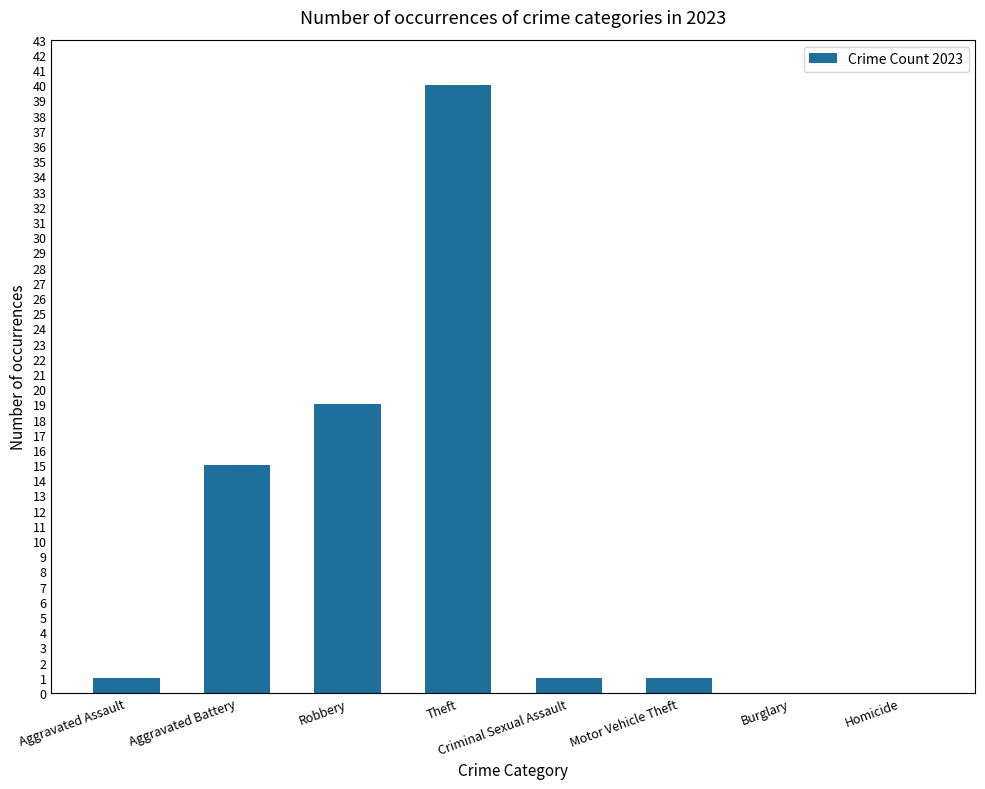

Reading right to left, transcribe all the data shown in this chart.

Homicide=0	Burglary=0	Motor Vehicle Theft=1	Criminal Sexual Assault=1	Theft=40	Robbery=19	Aggravated Battery=15	Aggravated Assault=1